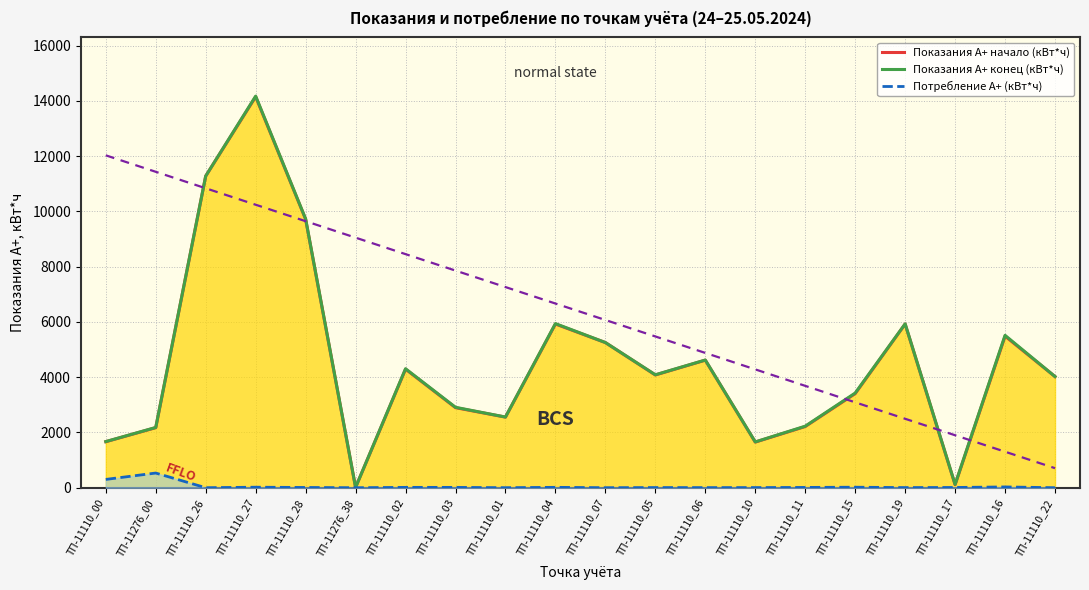

What is the total value across all series at ТП-11110_28?

19459.4